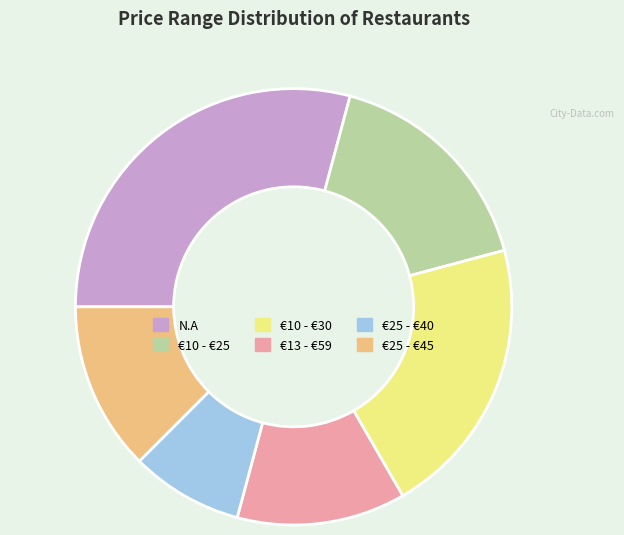

What is the ratio of the value at €10 - €25 to the value at €25 - €40?

2.0